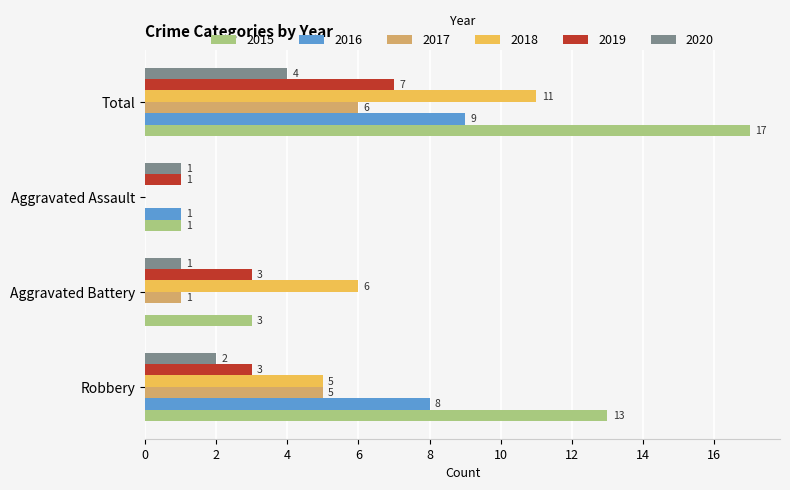

What are all the series names shown in the legend?

2015, 2016, 2017, 2018, 2019, 2020